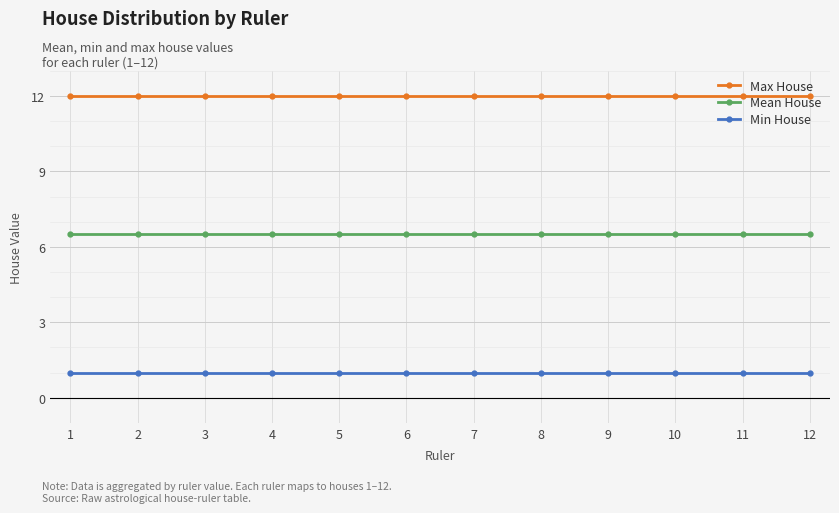

What are all the series names shown in the legend?

Max House, Mean House, Min House